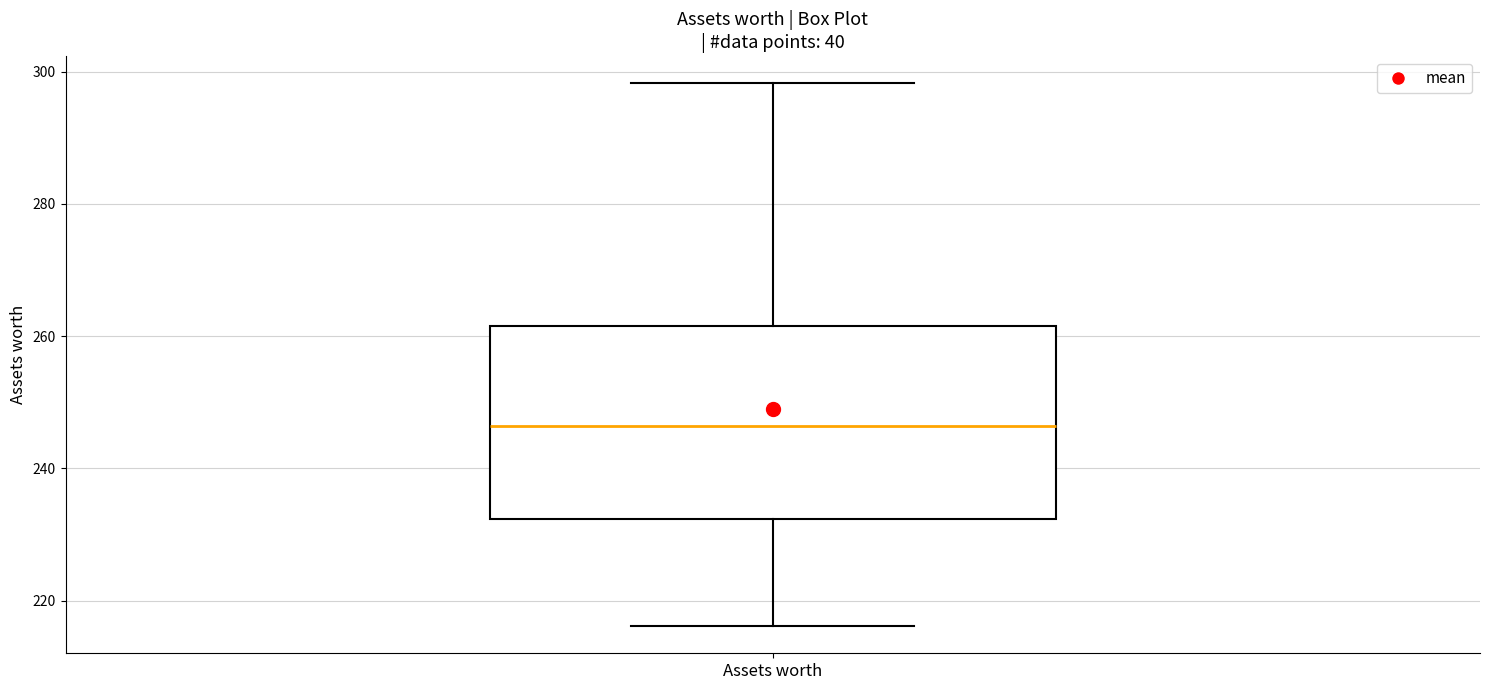

Where is the lower edge of the box for Assets worth on the y-axis? The values are not printed on the chart, so give them approximately, as read against the axis.

232